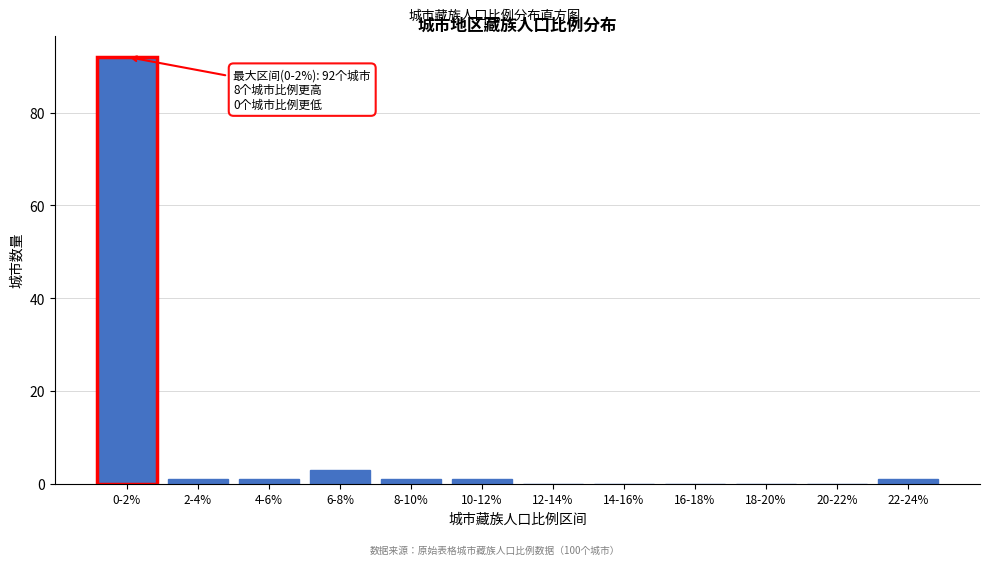

Reading left to right, transcribe all the data shown in this chart.

0-2%=92	2-4%=1	4-6%=1	6-8%=3	8-10%=1	10-12%=1	12-14%=0	14-16%=0	16-18%=0	18-20%=0	20-22%=0	22-24%=1